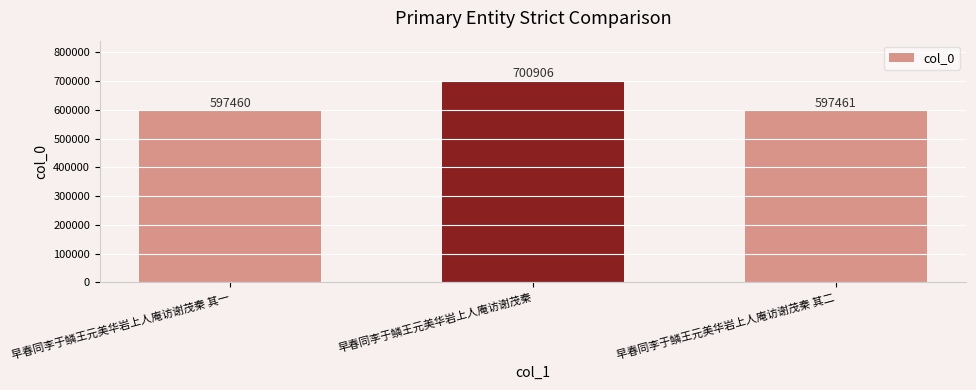

The value at 早春同李于鳞王元美华岩上人庵访谢茂秦 其一 is 868039. True or false?

False